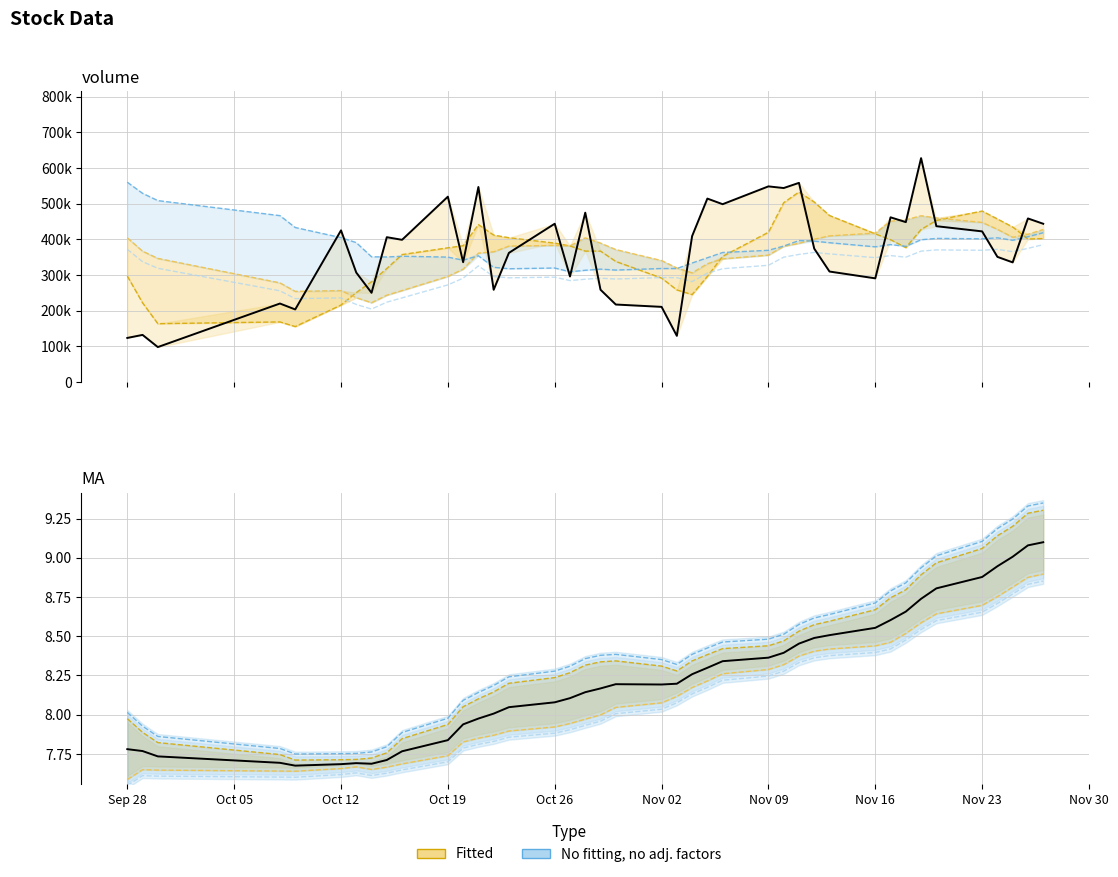

Is it true that mid MA equals 1.8 at Nov 02?

False